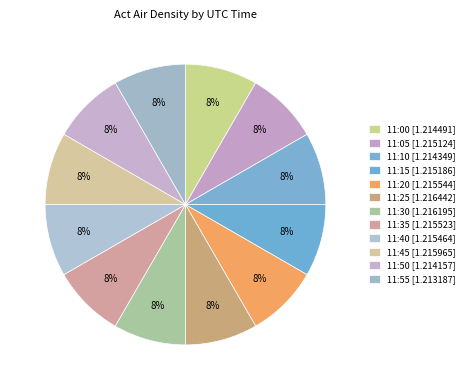

To the nearest percent, what is the average slice percentage?

8%